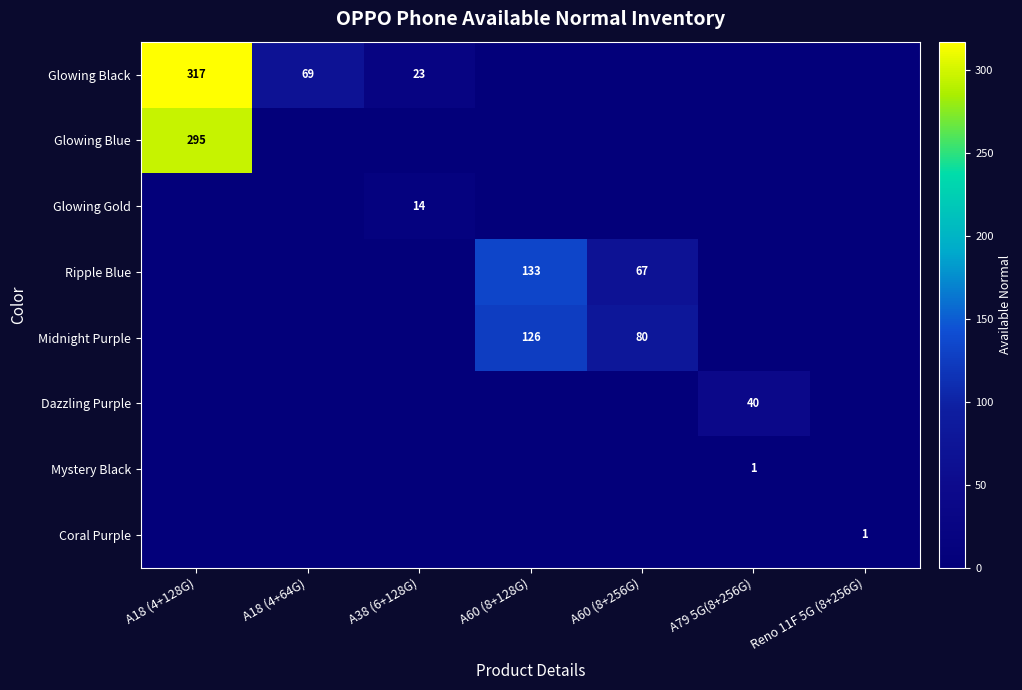

What is the greatest value displayed?

317